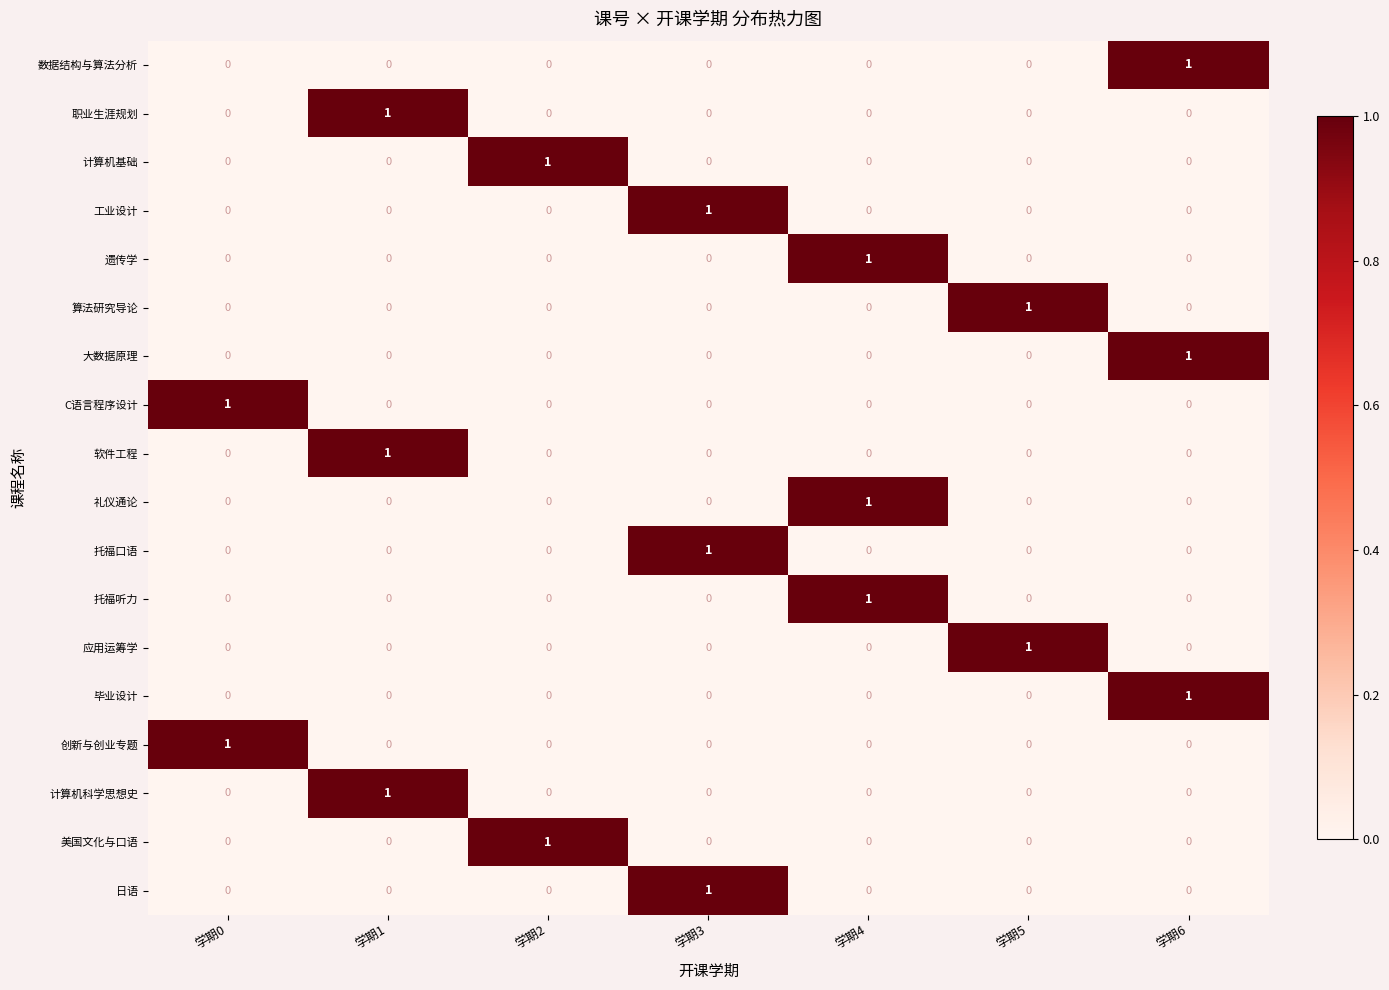

True or false: 计算机科学思想史 has a value of -1 at 学期3.

False